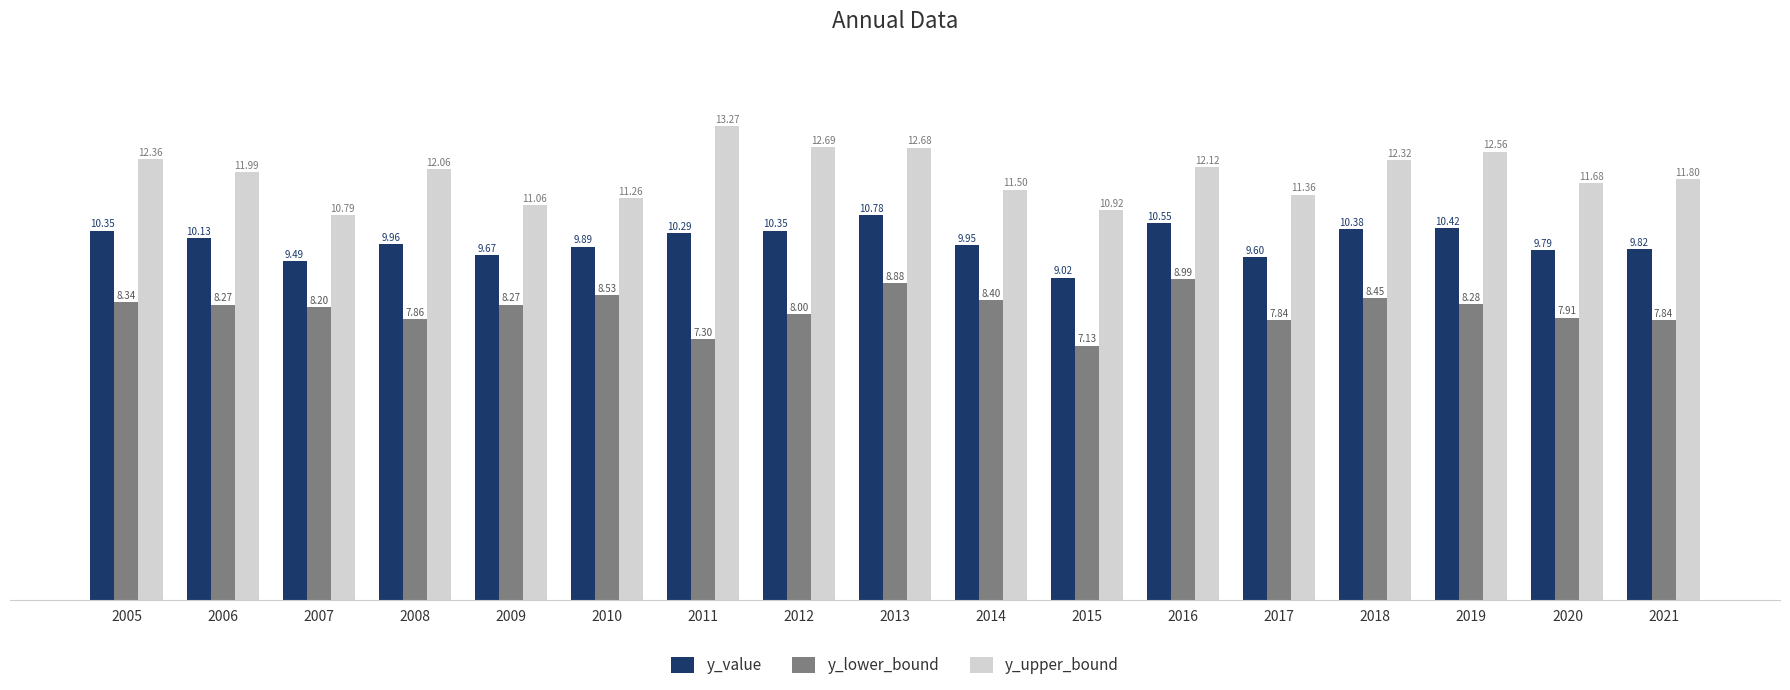

What is the total value across all series at 2015?

27.1